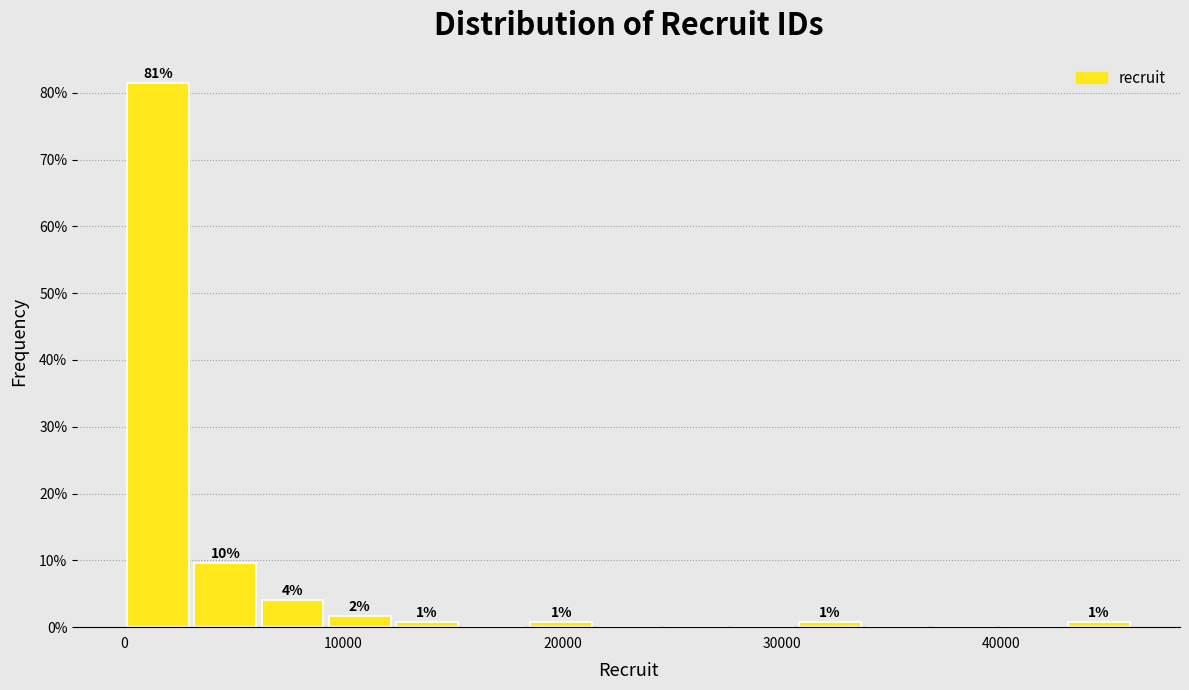

Read against the x-axis, roughly where is the centre of the tallest bar?

2000